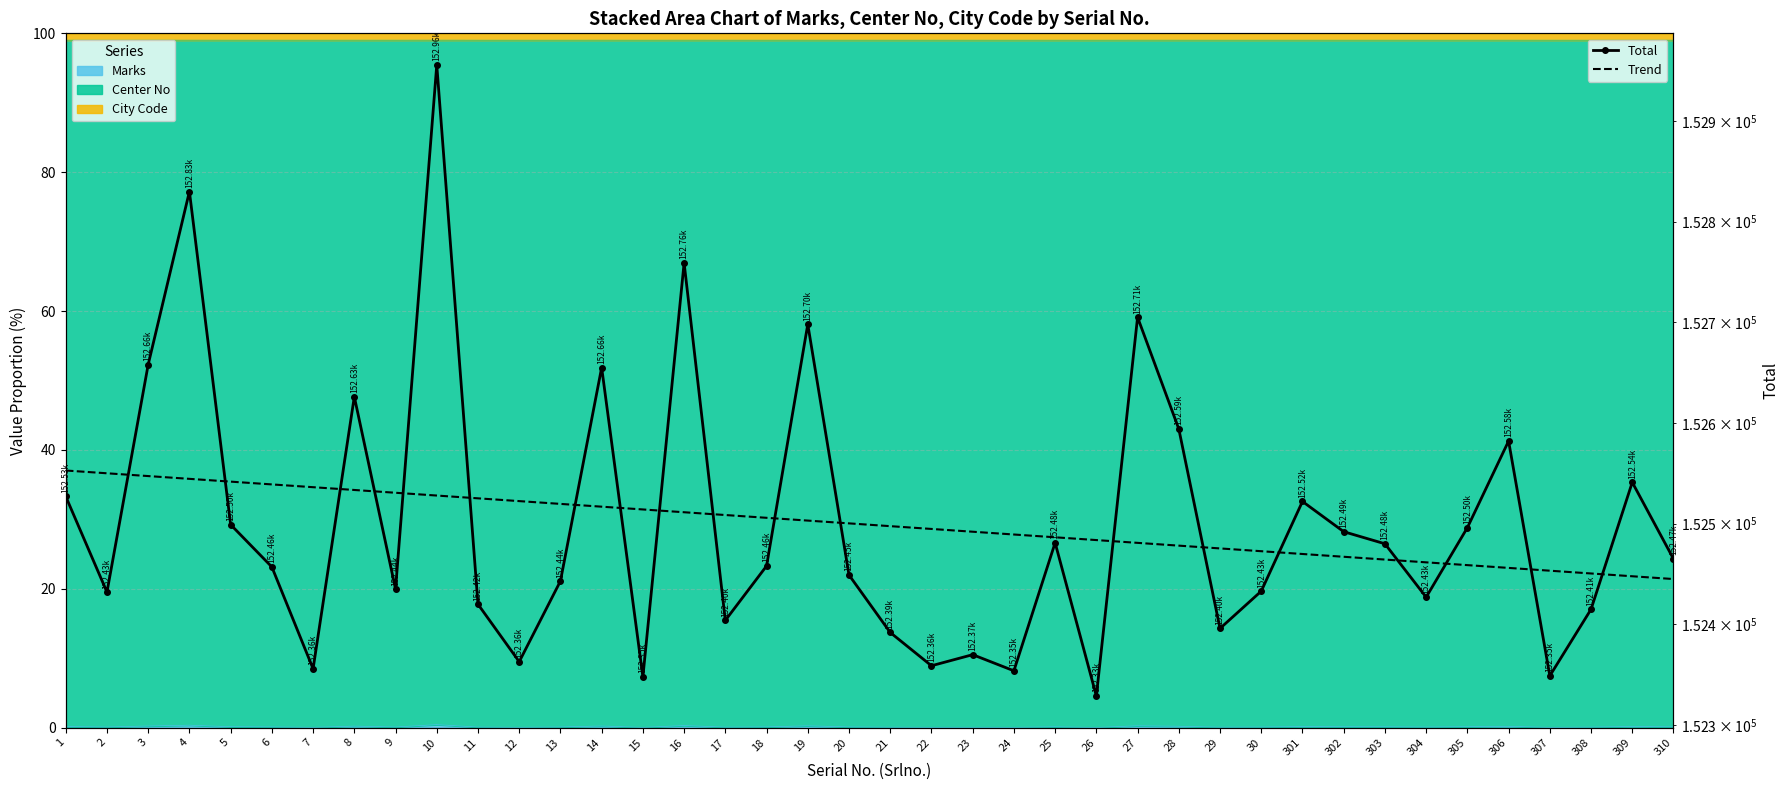

How many lines are shown in the chart?

2